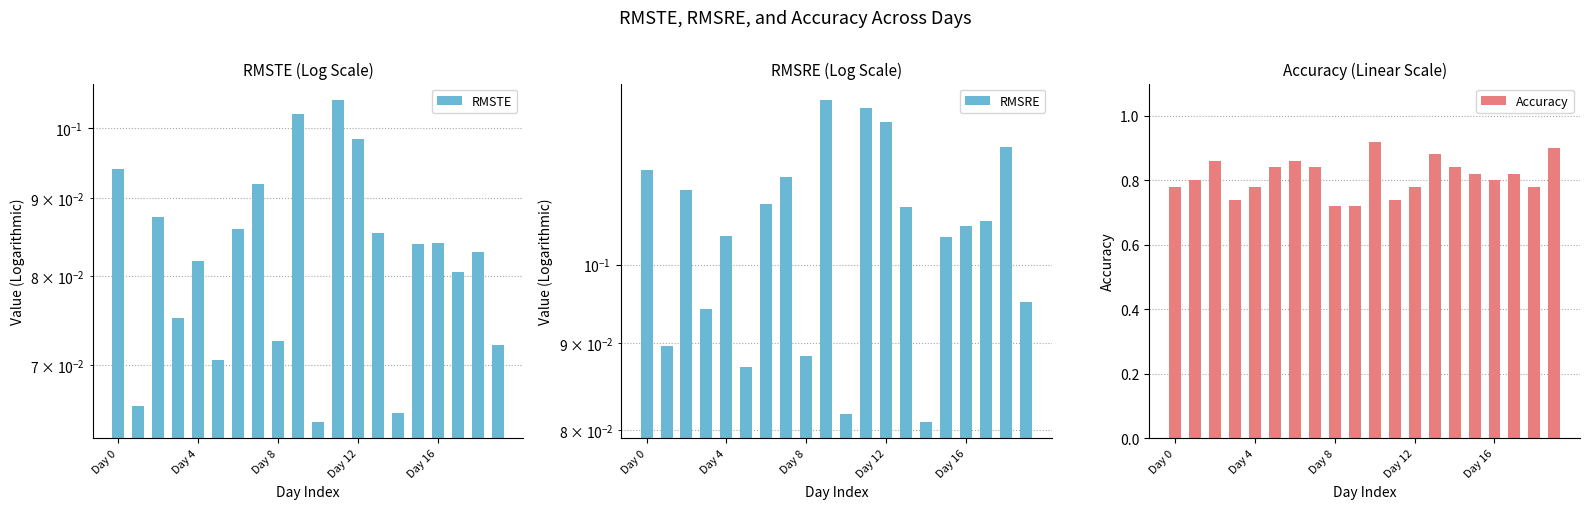

Count the Accuracy values in the range 0 to 1.

20